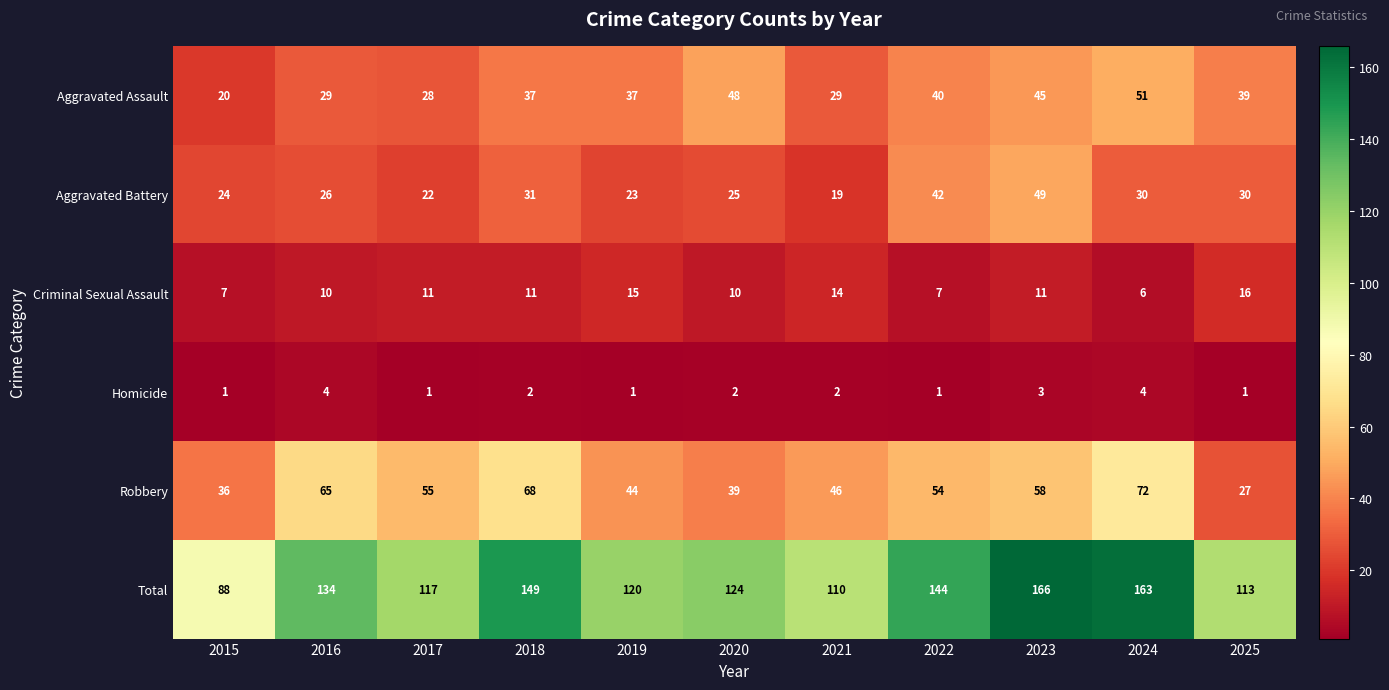

Rank the series at 2015 from highest to lowest value.

Total, Robbery, Aggravated Battery, Aggravated Assault, Criminal Sexual Assault, Homicide